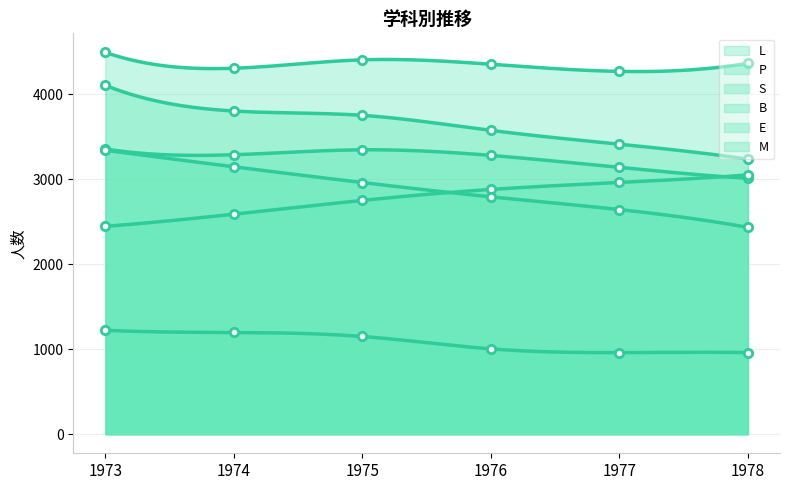

True or false: S has more than 1 points higher than both neighbors.

False